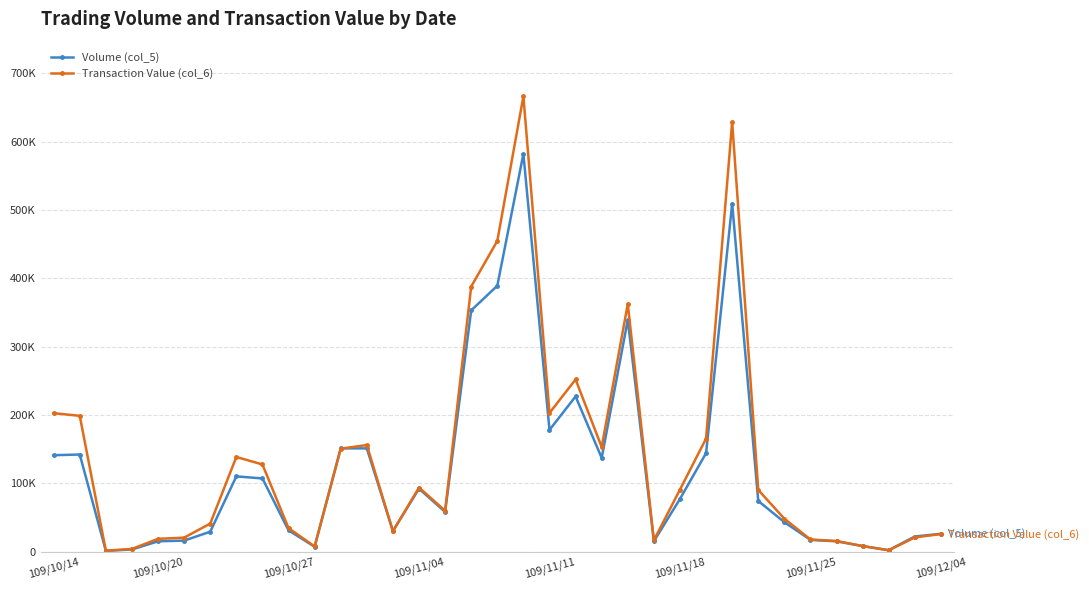

Which series has the widest spread of values?

Transaction Value (col_6)